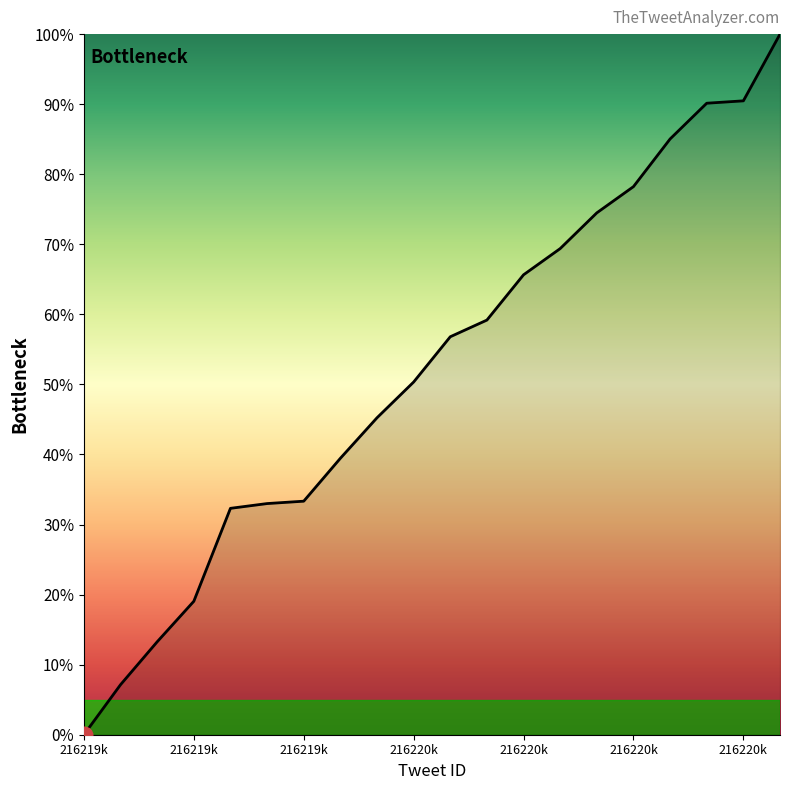

What is the maximum value shown in the chart?

100.0